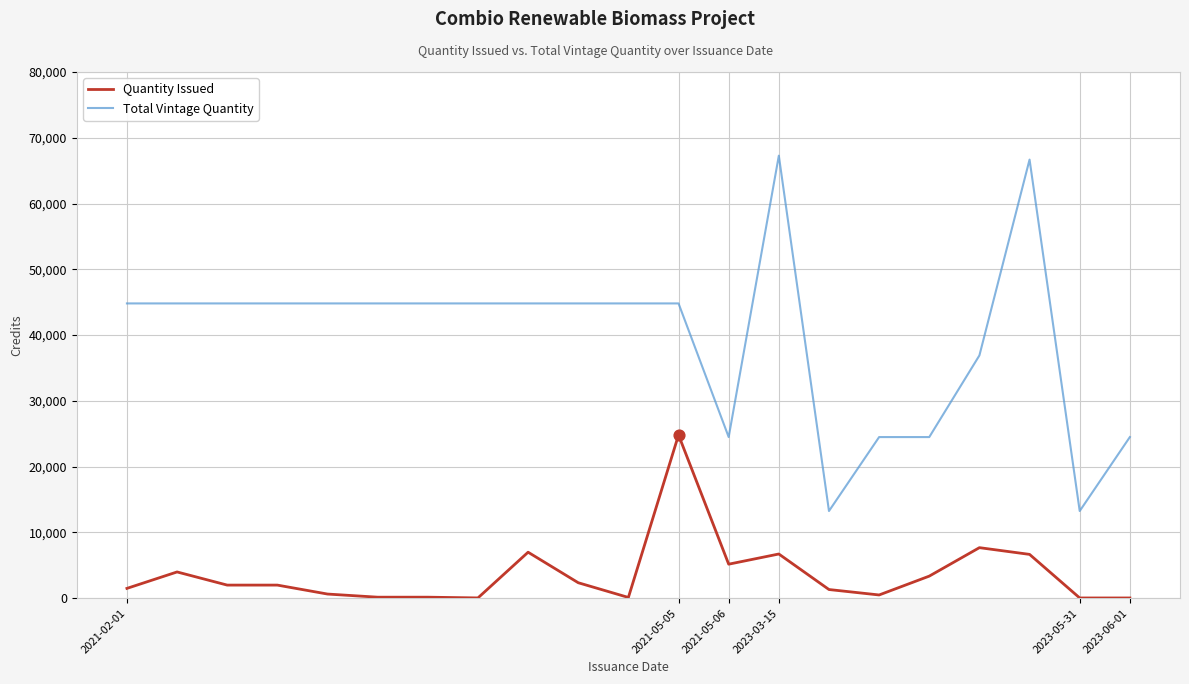

At how many categories does at least one series exceed 58685?

2